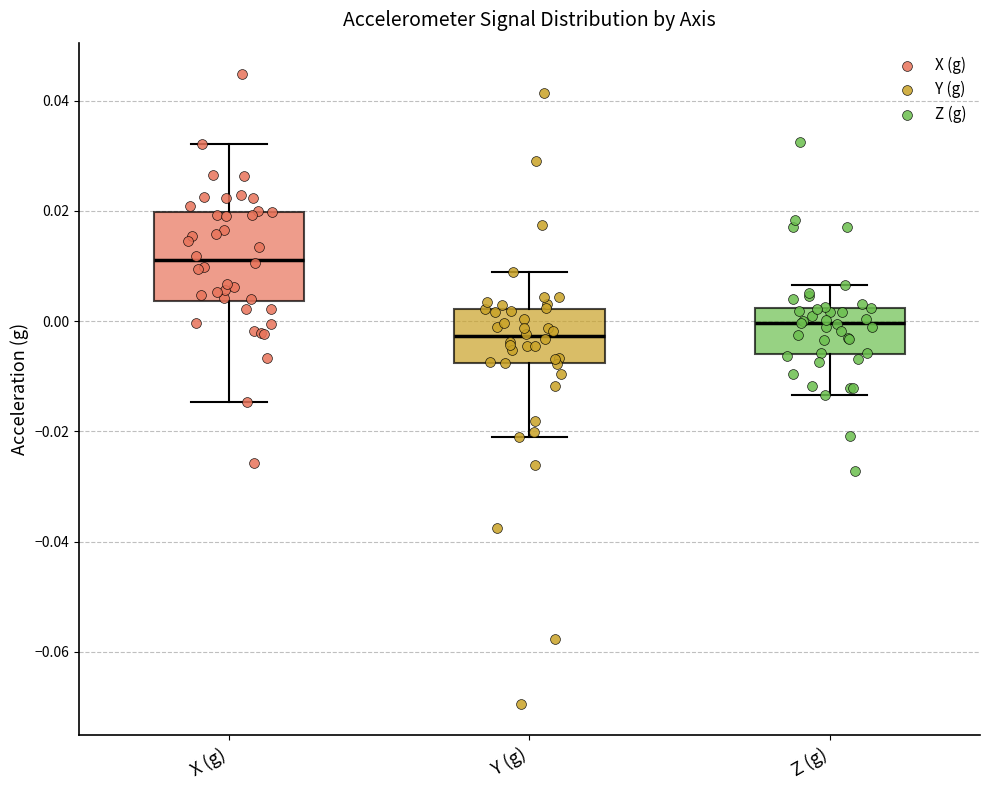

Comparing the boxes themselves (not the whiskers), which one is the tallest?

X (g)